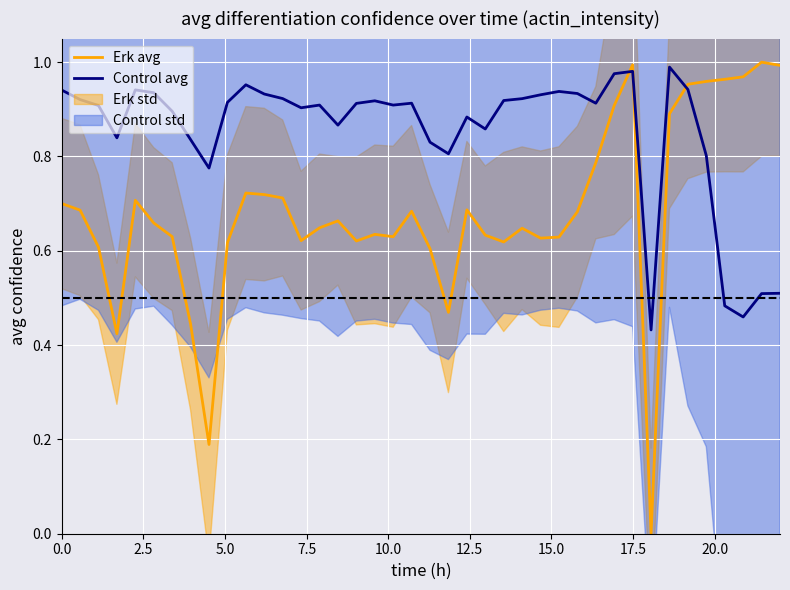

How many interior local valleys does the Erk avg series have?

9